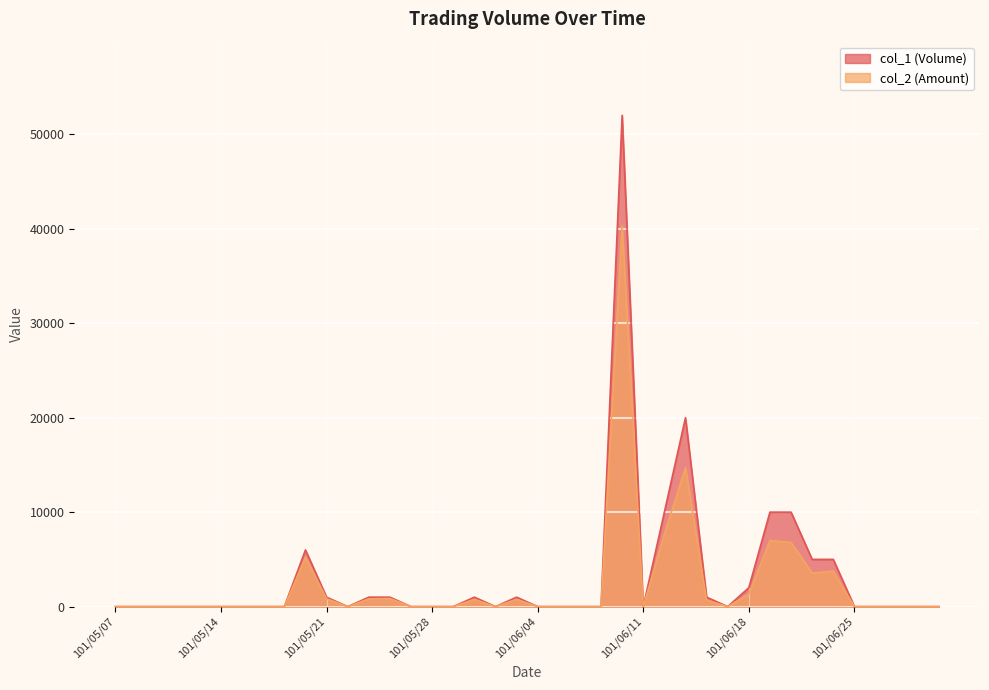

True or false: col_1 and col_2 intersect in this chart.

False